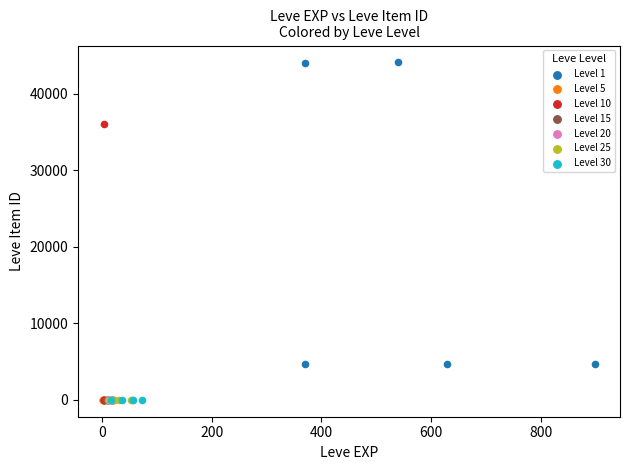

Which series contains the highest Y value?

Level 1